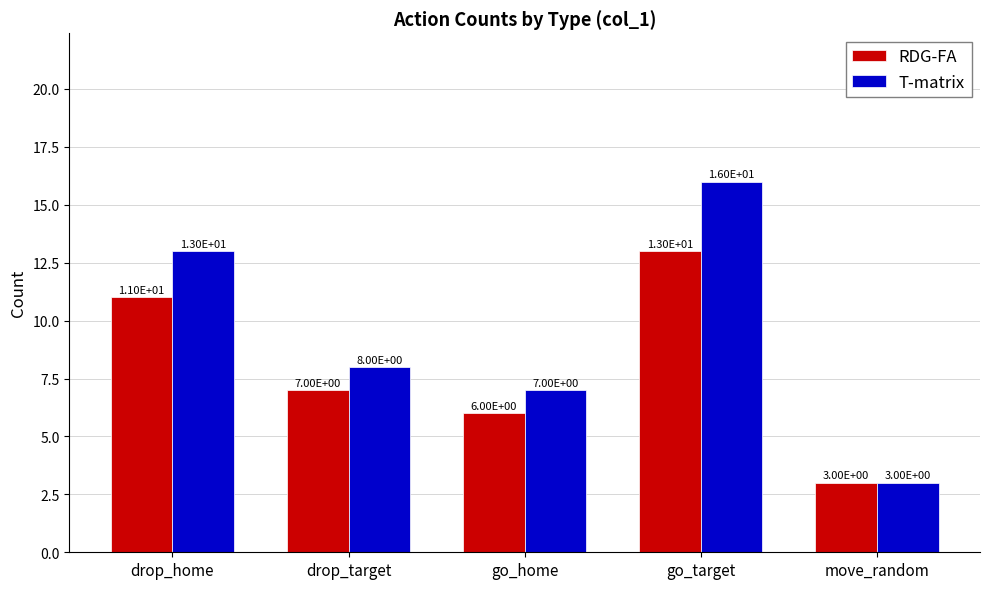

What is the total value across all series at move_random?

6